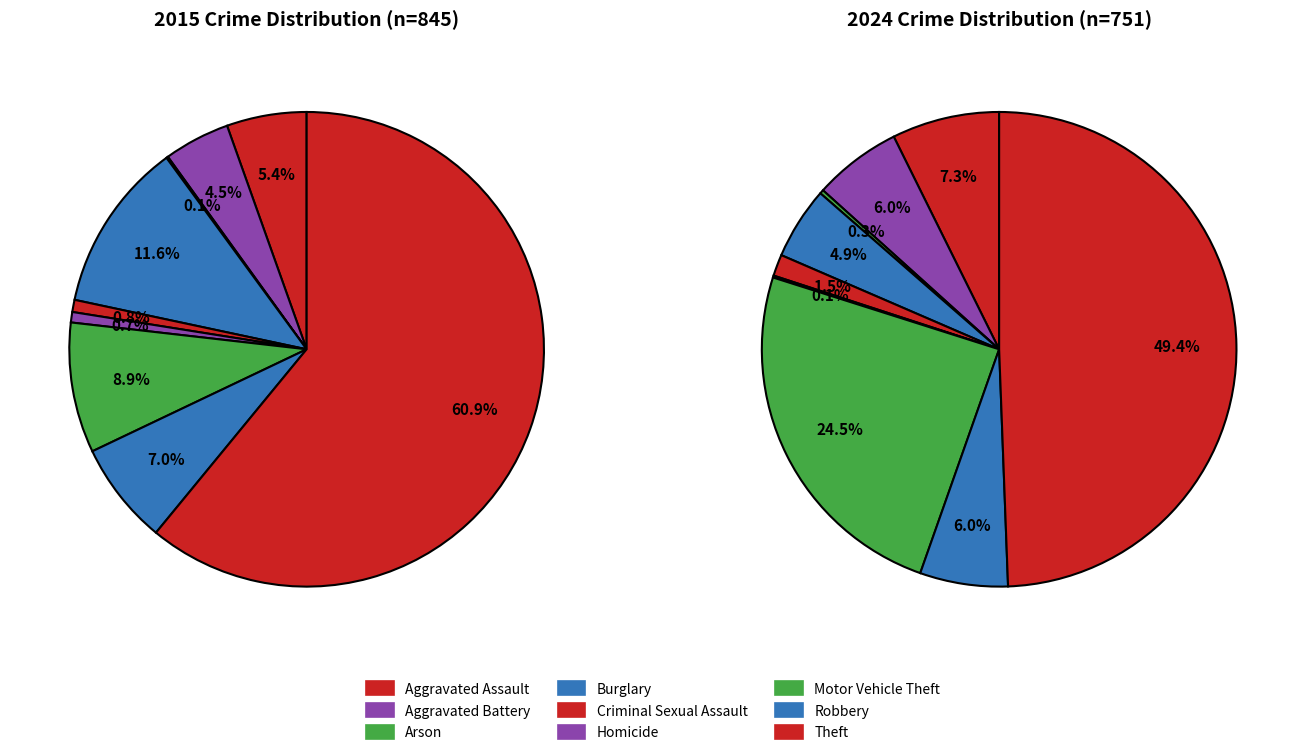

Which has a higher value, 2 or 4?

4